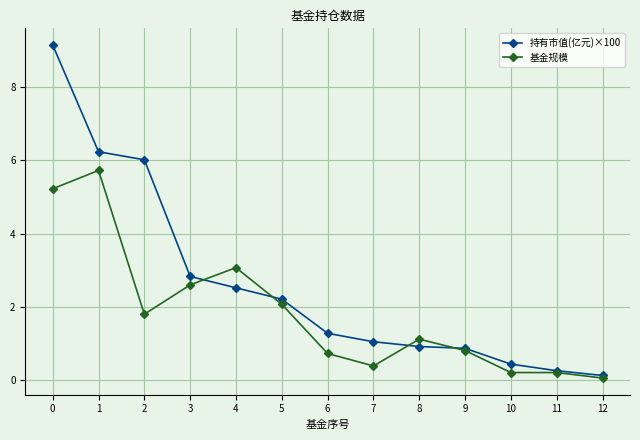

What is the greatest value displayed?

9.1